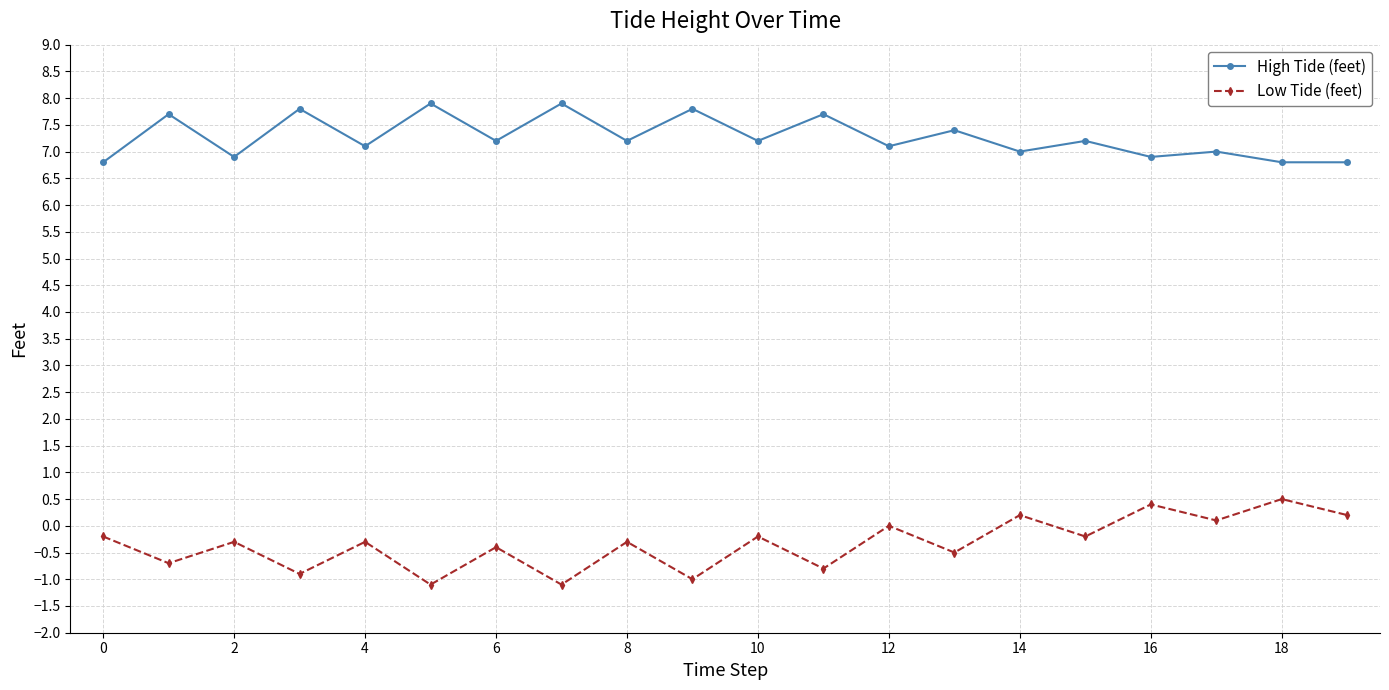

What is the average value of the High Tide (feet) series?

7.3